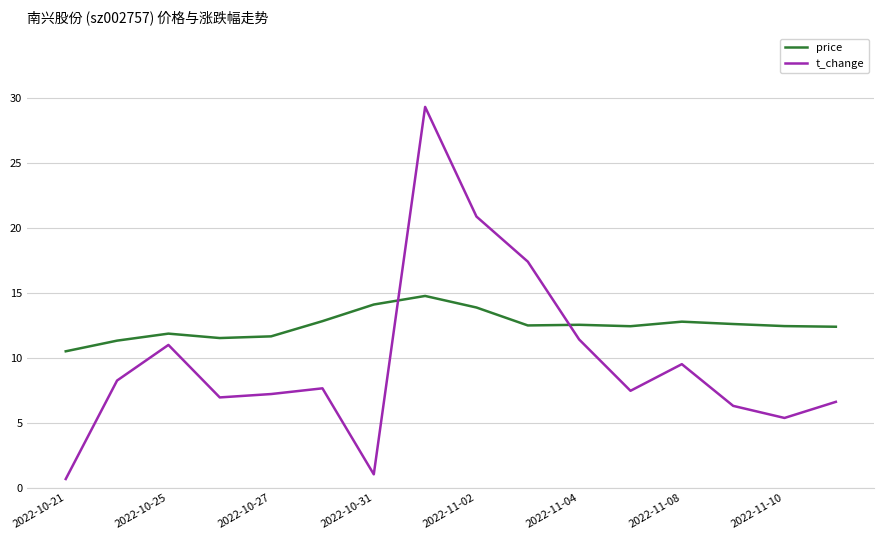

Which series has the largest total across all categories?

price